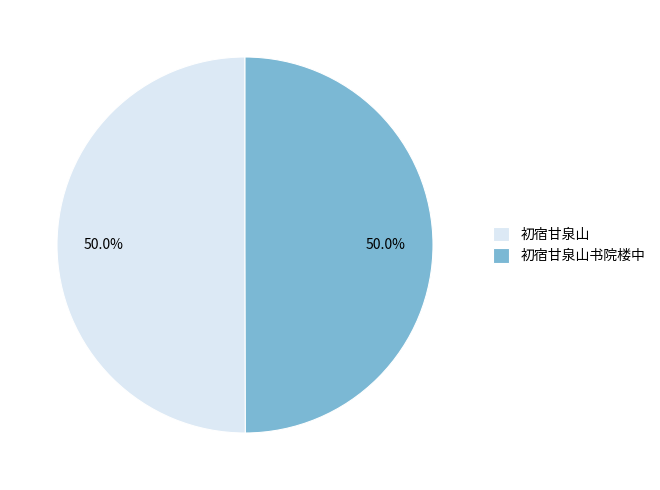

How many segments does this pie chart have?

2